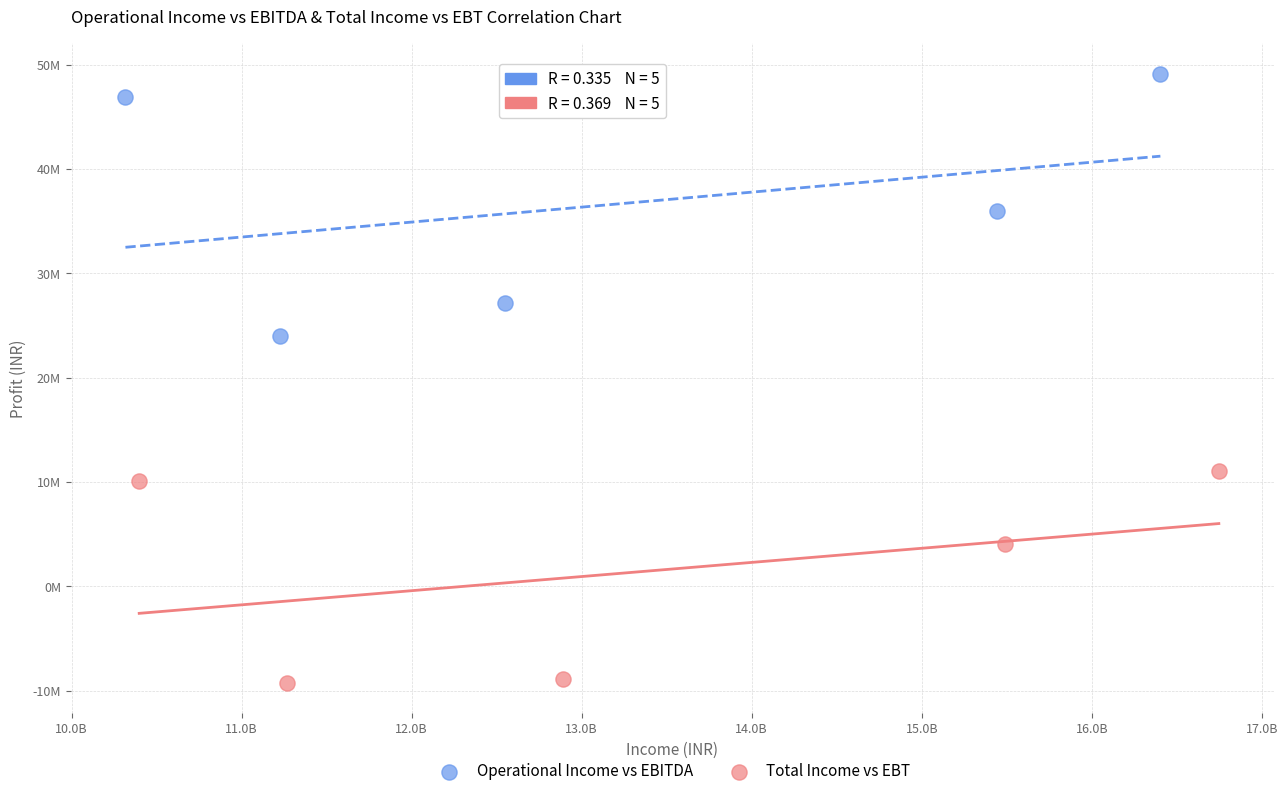

What are all the series names shown in the legend?

Operational Income vs EBITDA, Total Income vs EBT